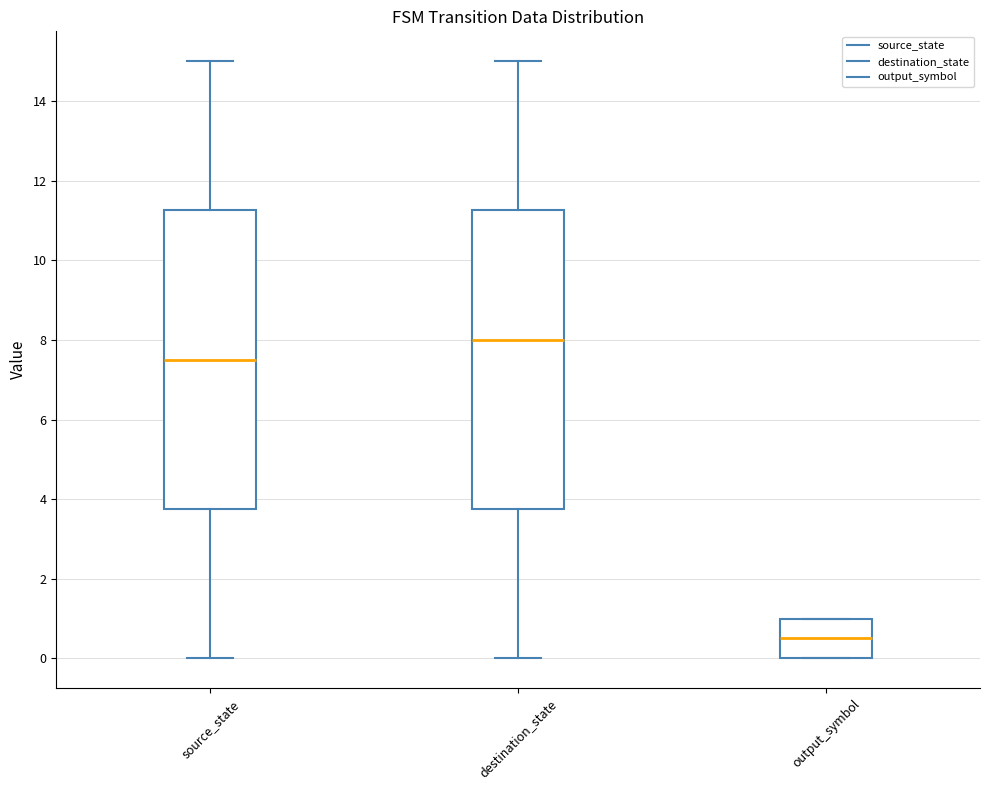

Which box's median line is the lowest?

output_symbol